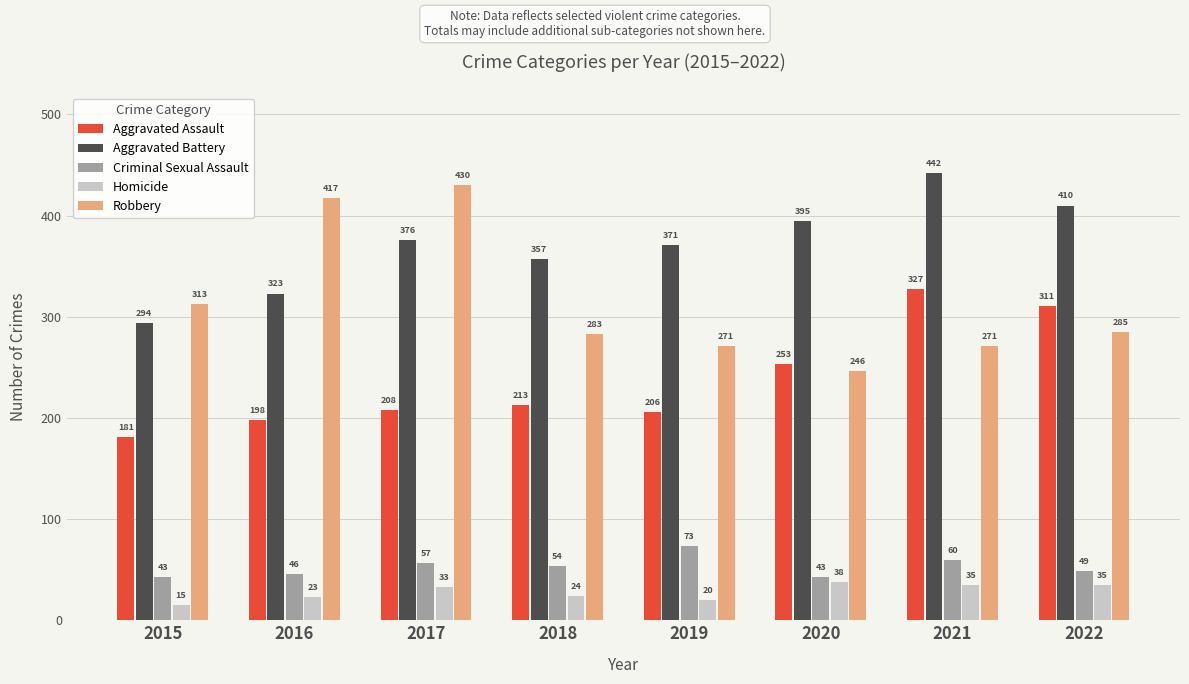

How many categories are shown in the chart?

8